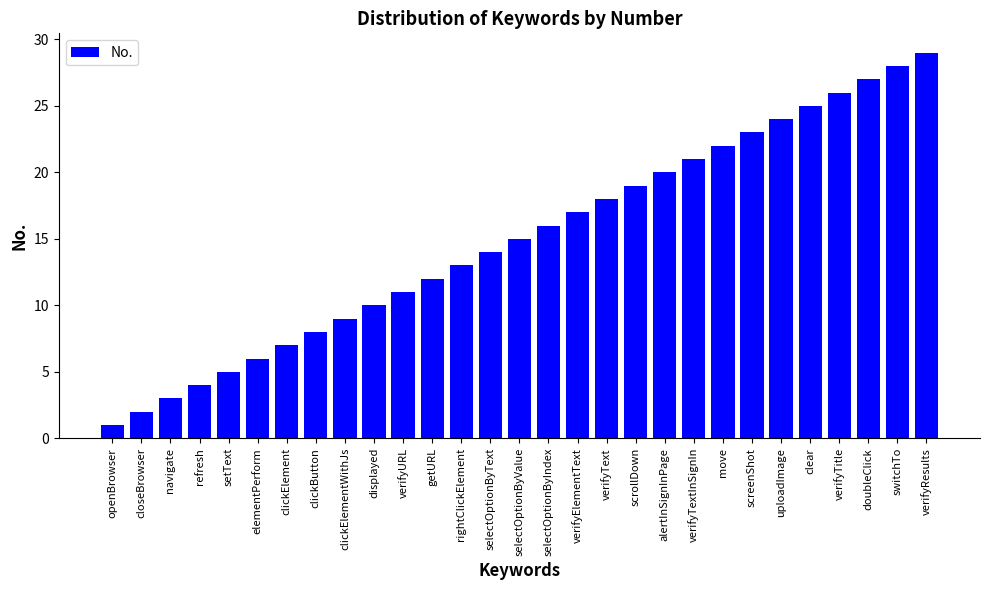

At which category does the chart reach its peak across all series?

verifyResults